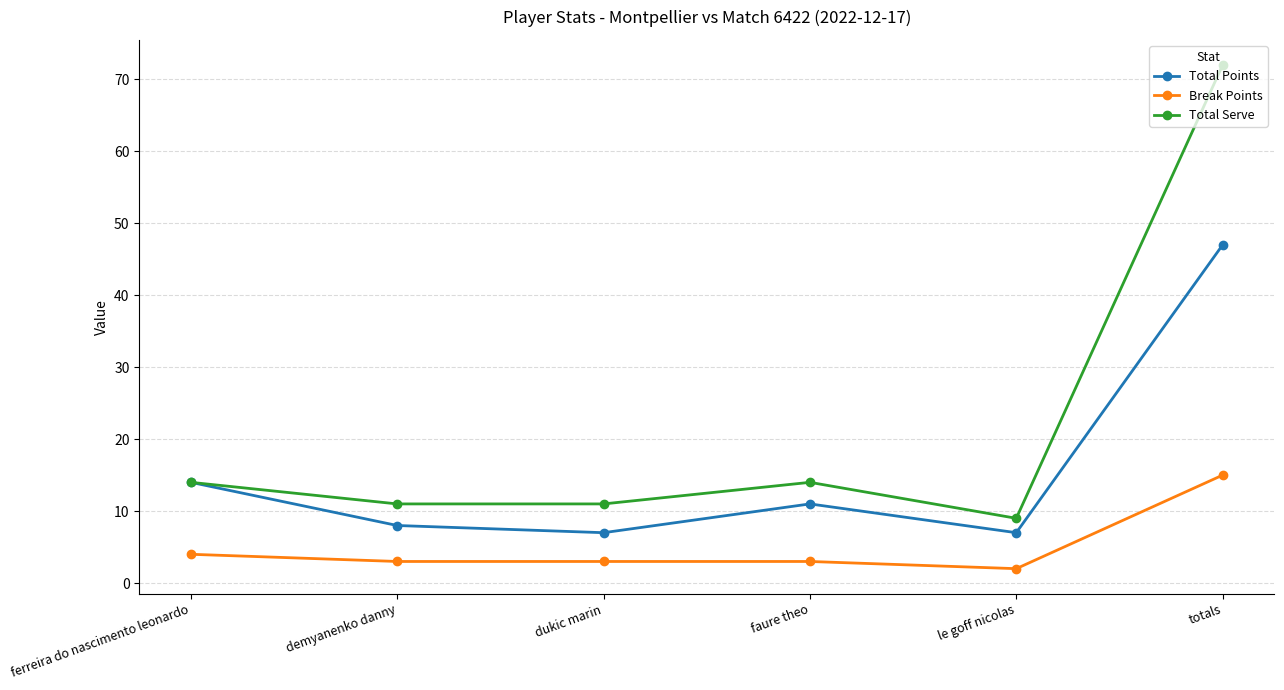

What is the difference between the maximum and minimum values in the Total Points series?

40